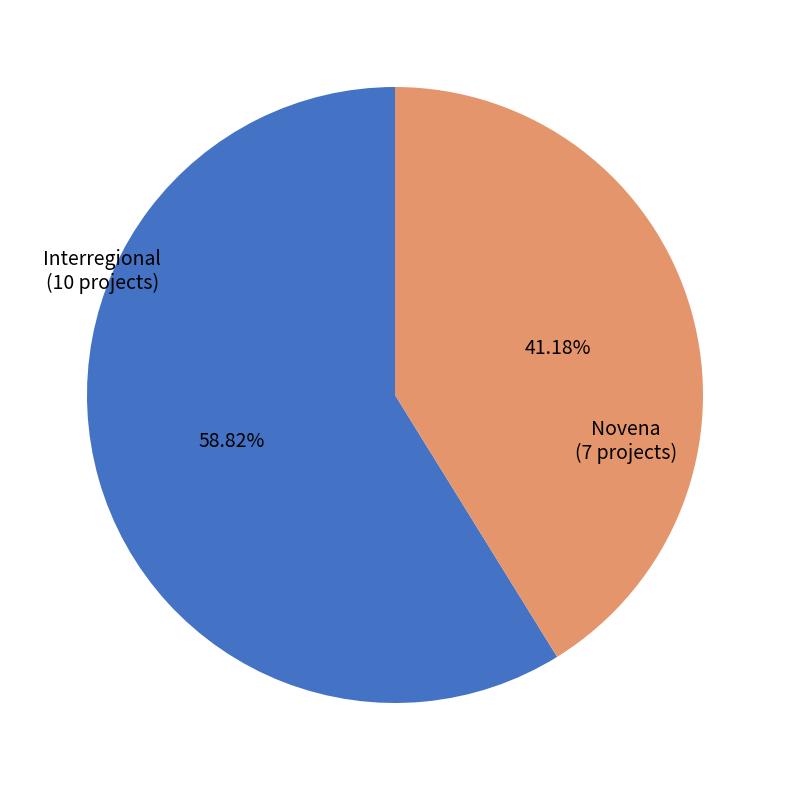

Does any single category account for the majority?

Yes